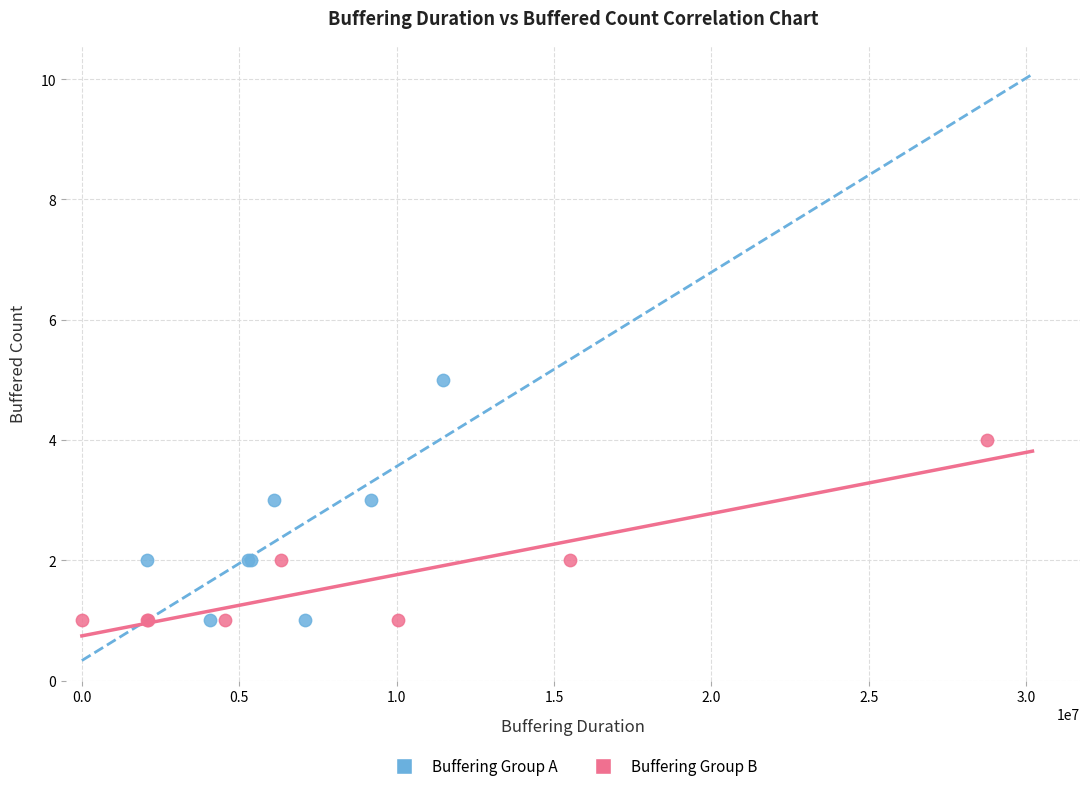

Which series has the widest spread of Y values?

Buffering Group A